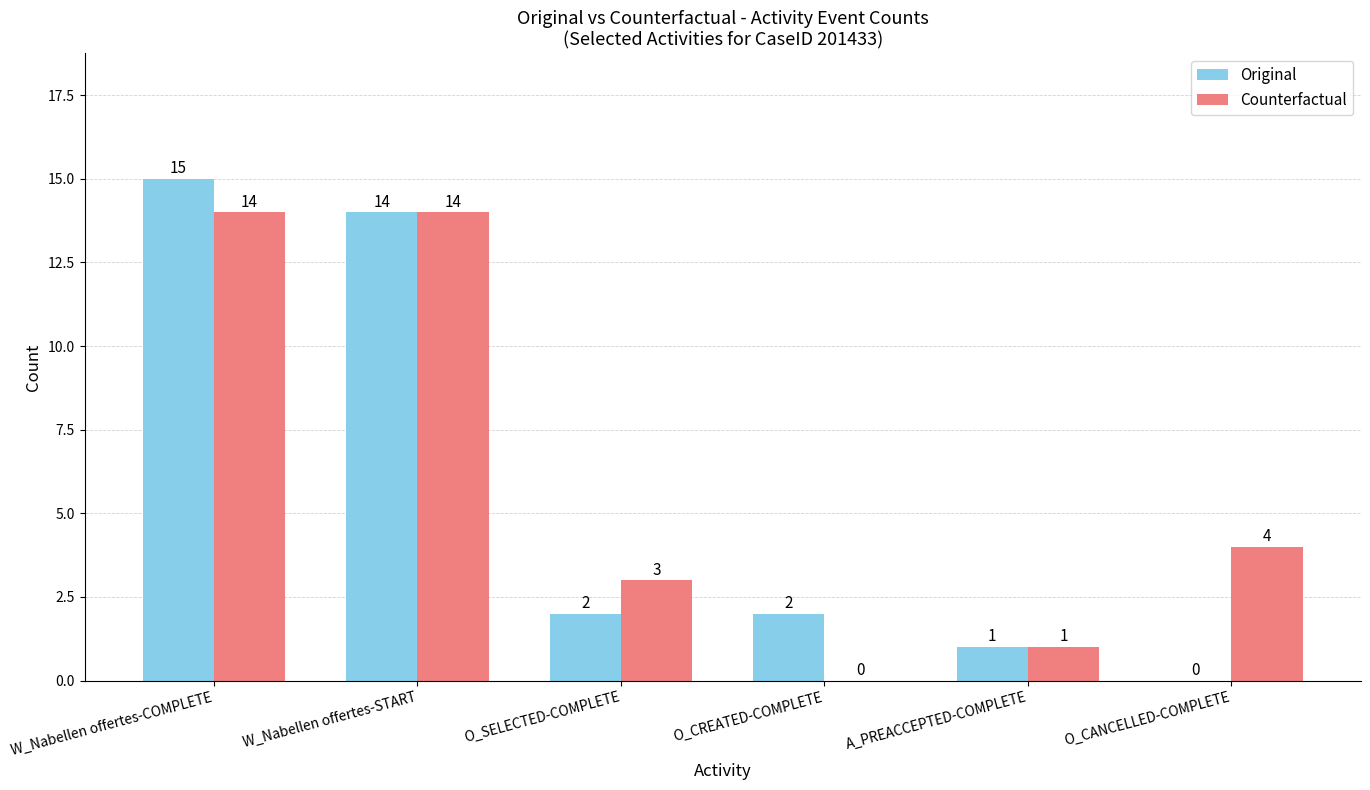

Does the chart contain stacked bars?

No